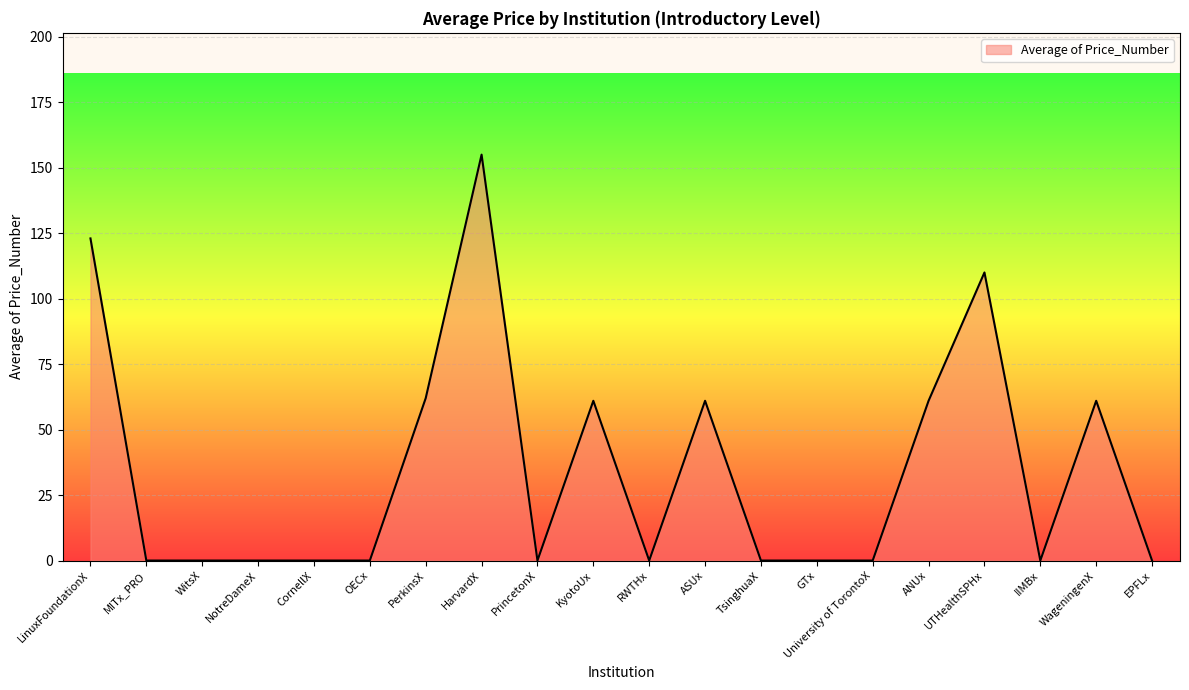

Reading left to right, extract all data points from this chart.

LinuxFoundationX=123	MITx_PRO=0	WitsX=0	NotreDameX=0	CornellX=0	OECx=0	PerkinsX=62	HarvardX=155	PrincetonX=0	KyotoUx=61	RWTHx=0	ASUx=61	TsinghuaX=0	GTx=0	University of TorontoX=0	ANUx=61	UTHealthSPHx=110	IIMBx=0	WageningenX=61	EPFLx=0